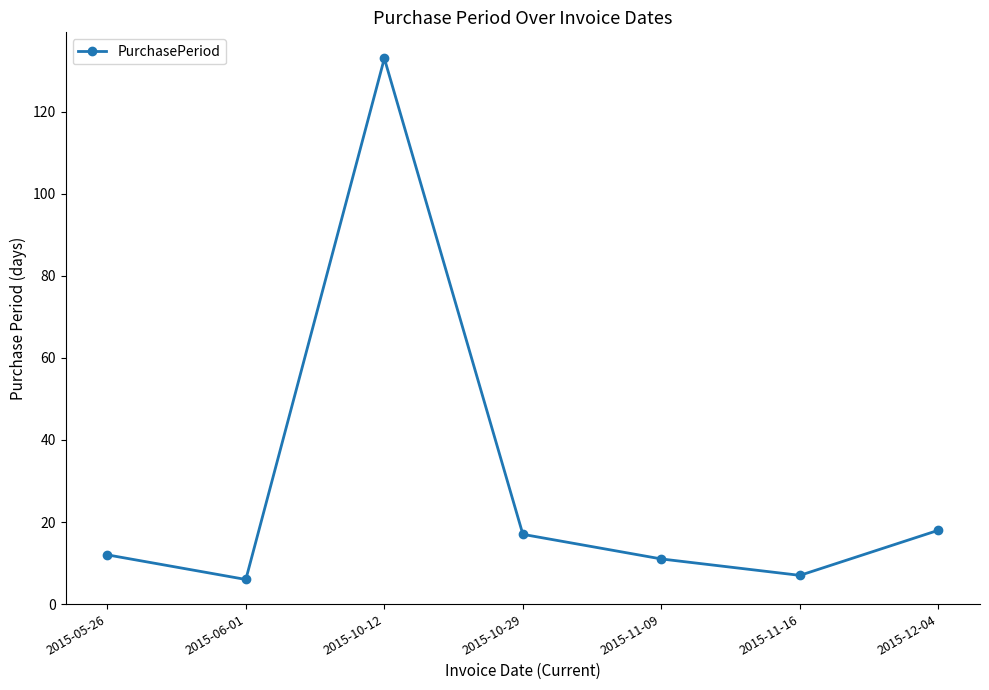

At which category does the data reach its first local valley?

2015-06-01